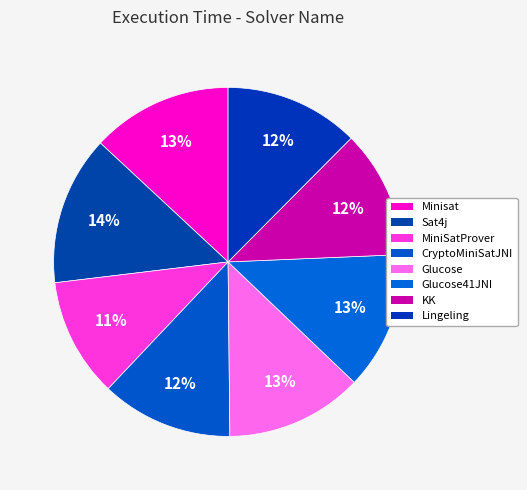

Which slice is the largest?

Sat4j